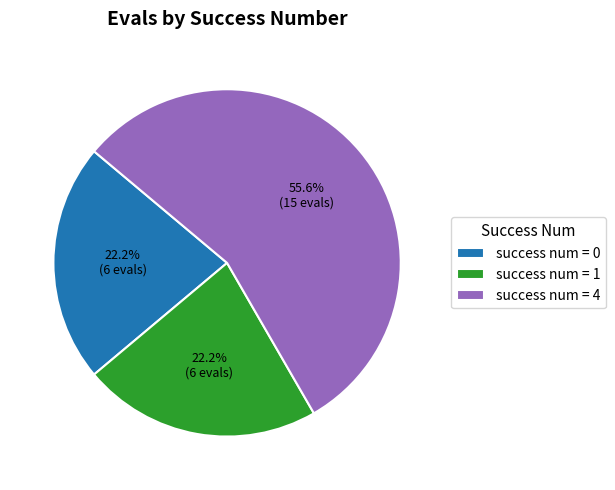

How much of the chart is everything except success num = 1?

77.8%